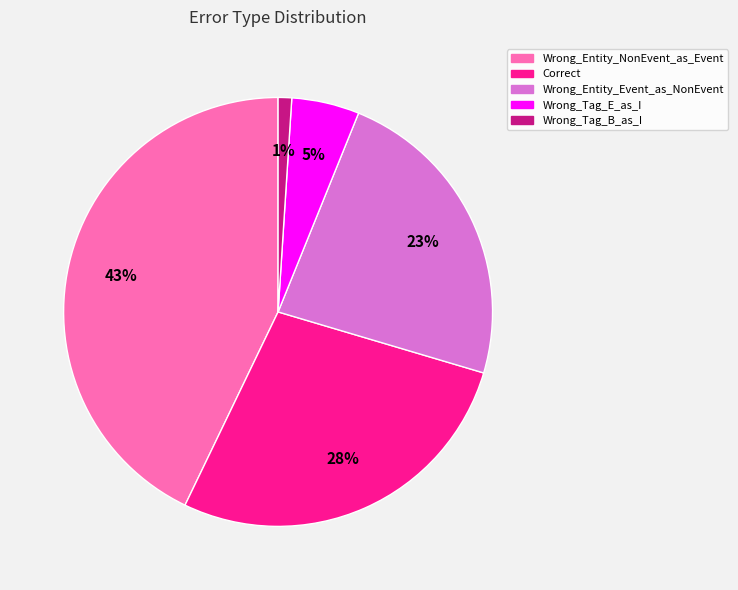

Rank the categories by value from highest to lowest.

Wrong_Entity_NonEvent_as_Event, Correct, Wrong_Entity_Event_as_NonEvent, Wrong_Tag_E_as_I, Wrong_Tag_B_as_I